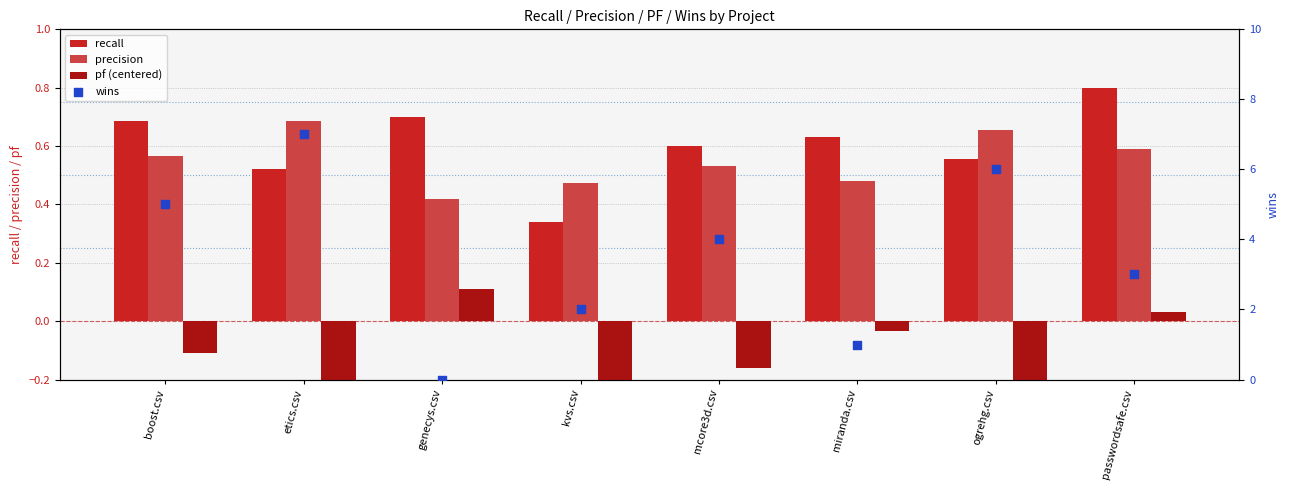

What is the total value across all series at passwordsafe.csv?

4.4